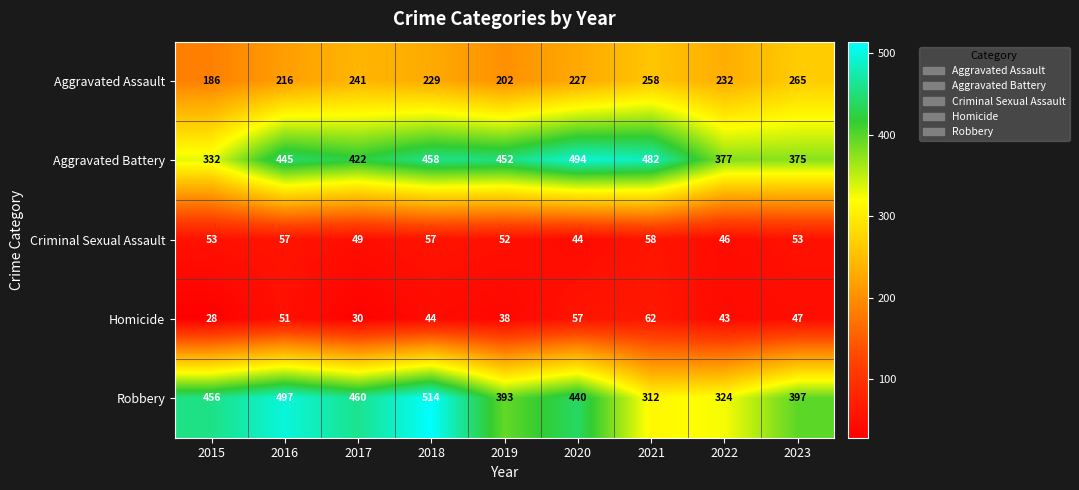

Count the number of categories in the chart.

9